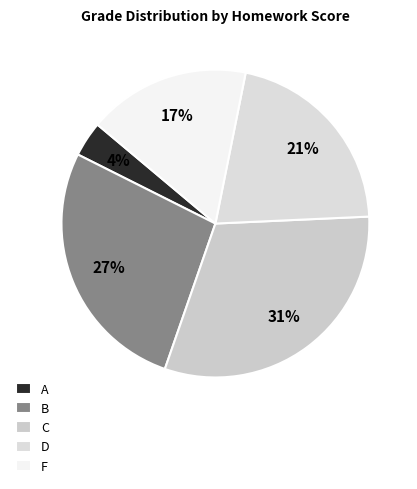

Rank the categories by value from highest to lowest.

C, B, D, F, A